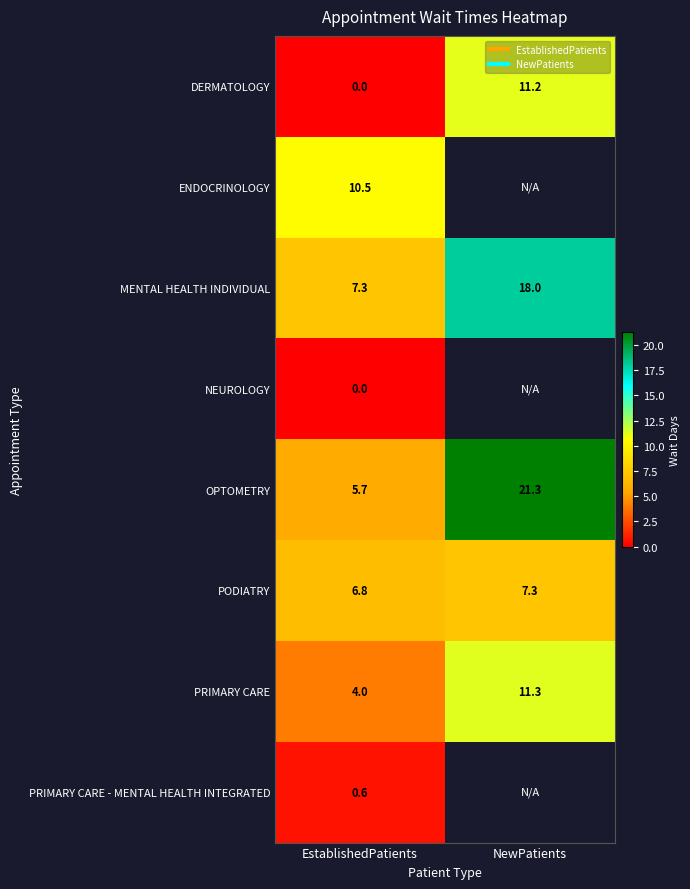

Which series has the largest total across all categories?

OPTOMETRY